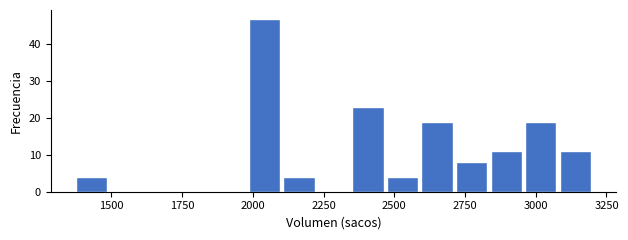

Read against the x-axis, roughly where is the centre of the tallest bar?

2050